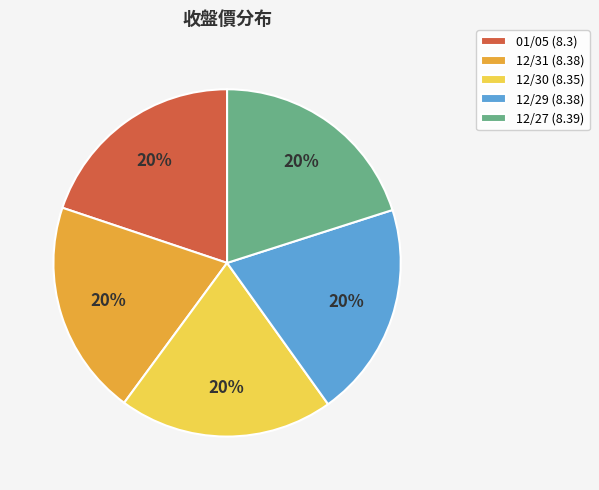

How many slices are in this pie chart?

5